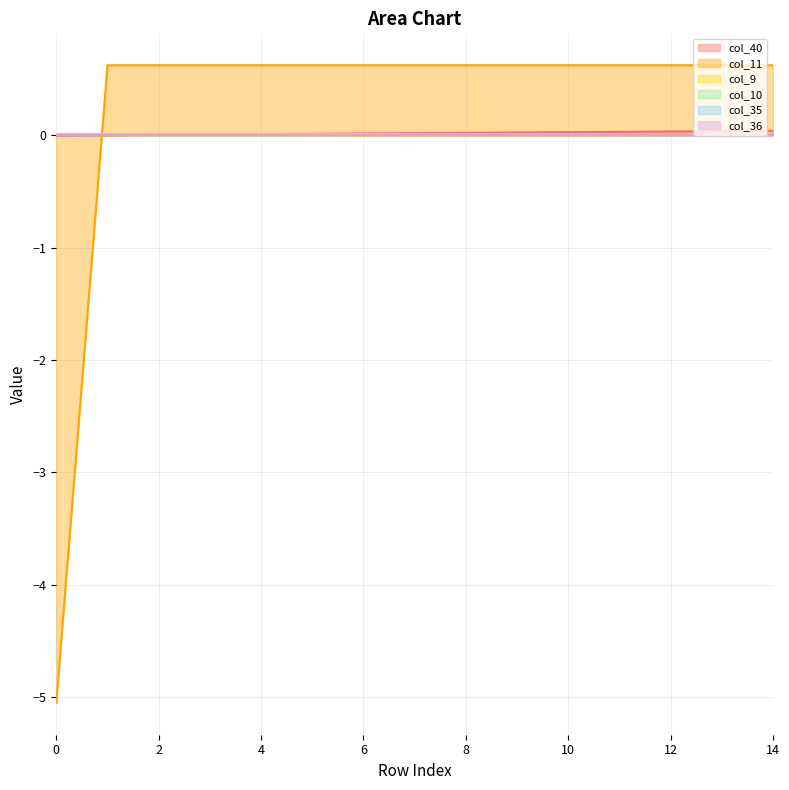

How many intersections are there between col_40 and col_11?

1